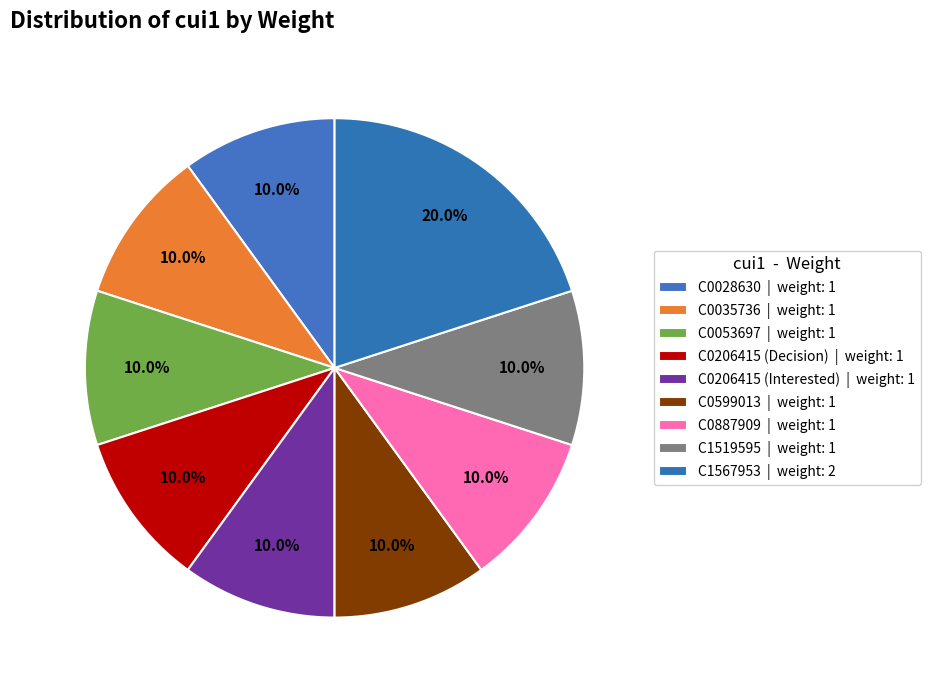

To the nearest percent, what portion does C0206415 (Decision) represent?

10%